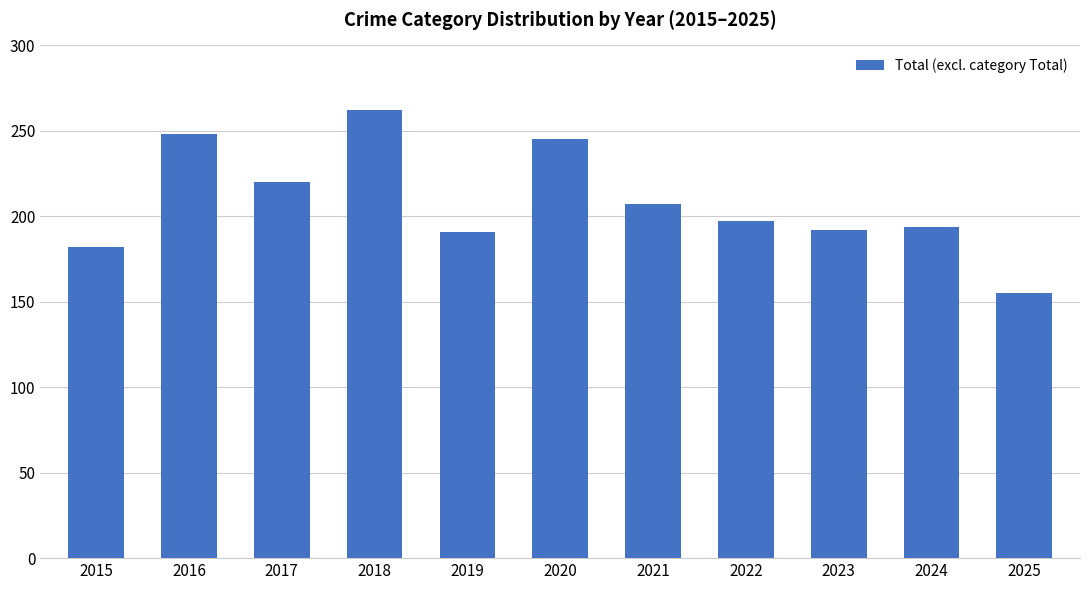

At which category does the chart reach its peak across all series?

2018